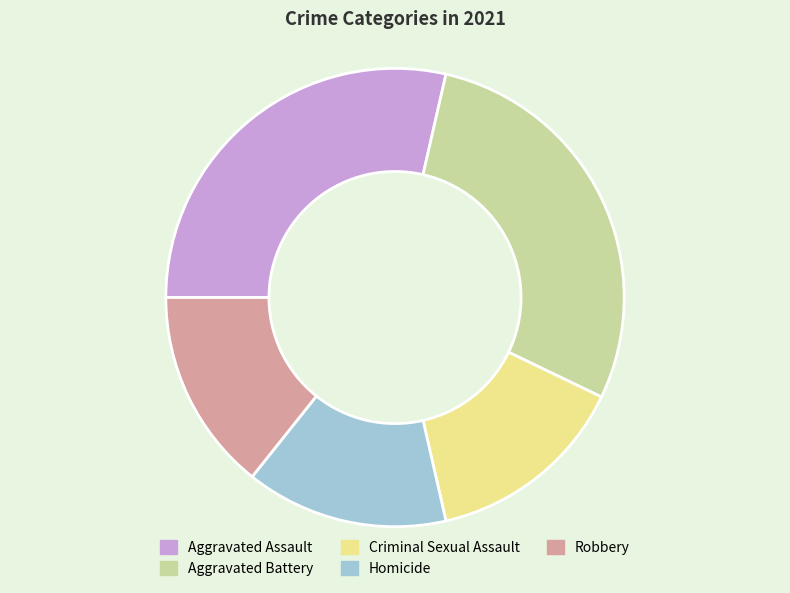

Does Aggravated Assault account for over 50% of the chart?

No